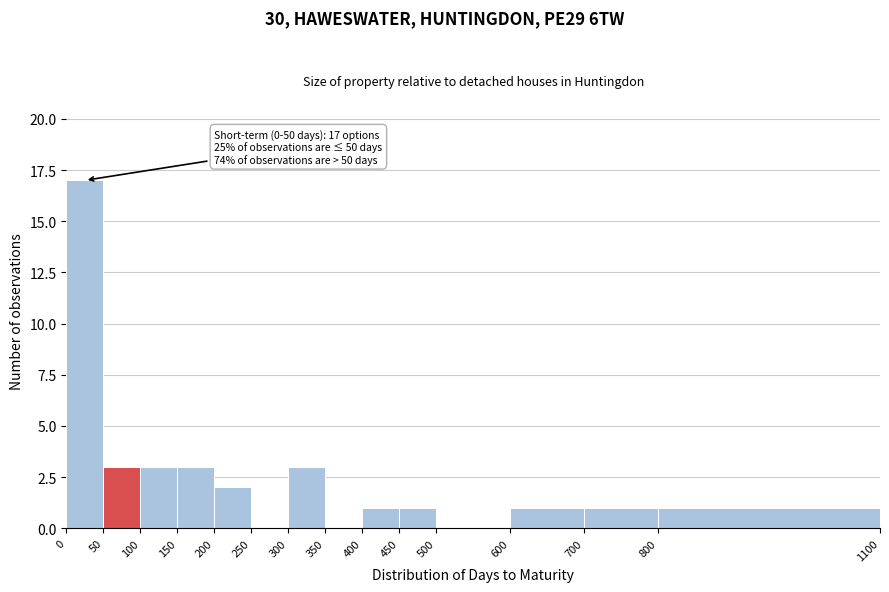

Which range on the x-axis has the tallest bar?

0 to 50